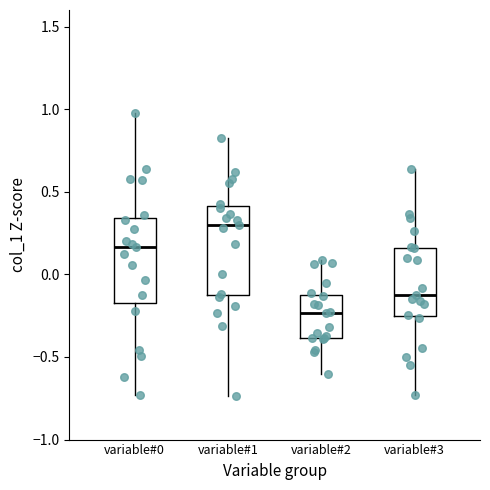

Reading left to right, read every box against the y-axis: the position of its median line, the range the box covers, and the ends of its whiskers. The values are not printed on the chart, so give them approximately, as read against the axis.

variable#0: median 0.15, box -0.15 to 0.35, whiskers -0.75 to 1.00
variable#1: median 0.30, box -0.15 to 0.40, whiskers -0.75 to 0.85
variable#2: median -0.25, box -0.40 to -0.10, whiskers -0.60 to 0.10
variable#3: median -0.10, box -0.25 to 0.15, whiskers -0.75 to 0.65